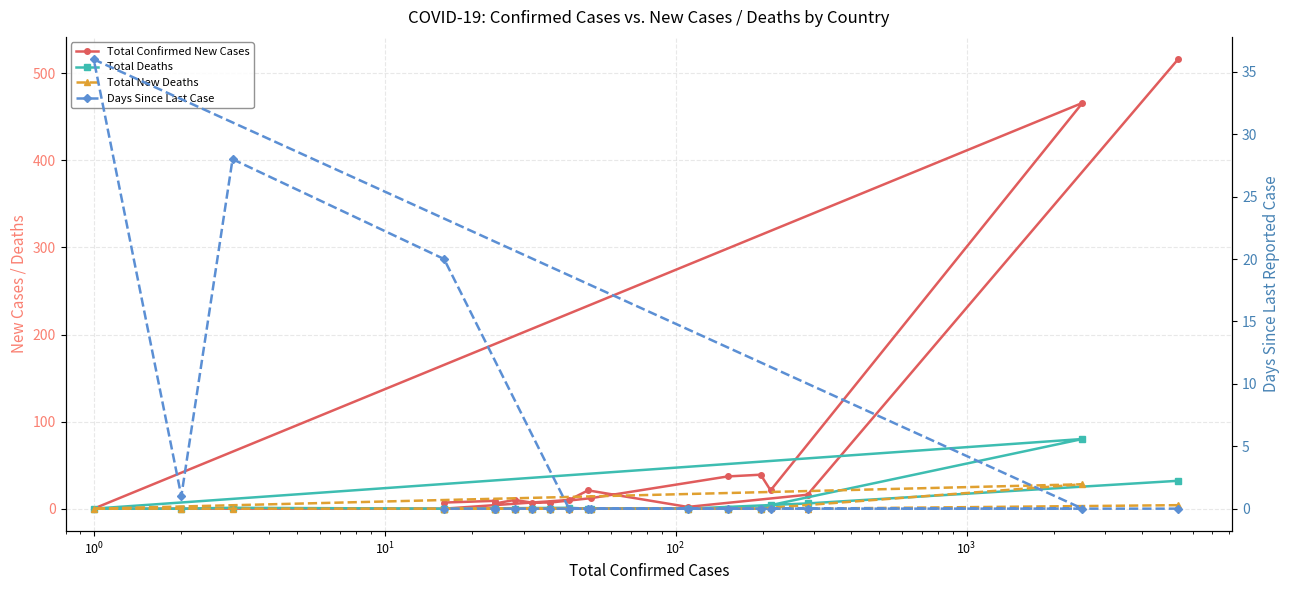

How many data points in Total New Deaths are above 0?

3